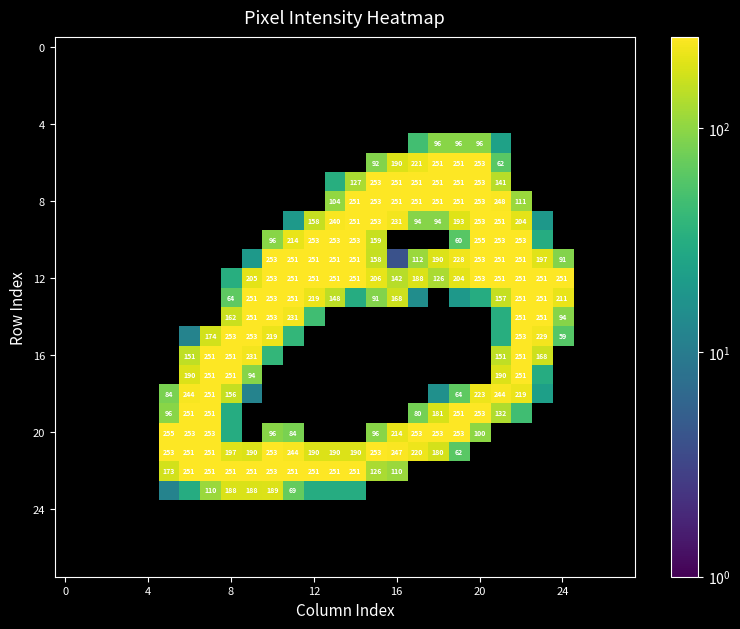

How many data points does each series have?

28